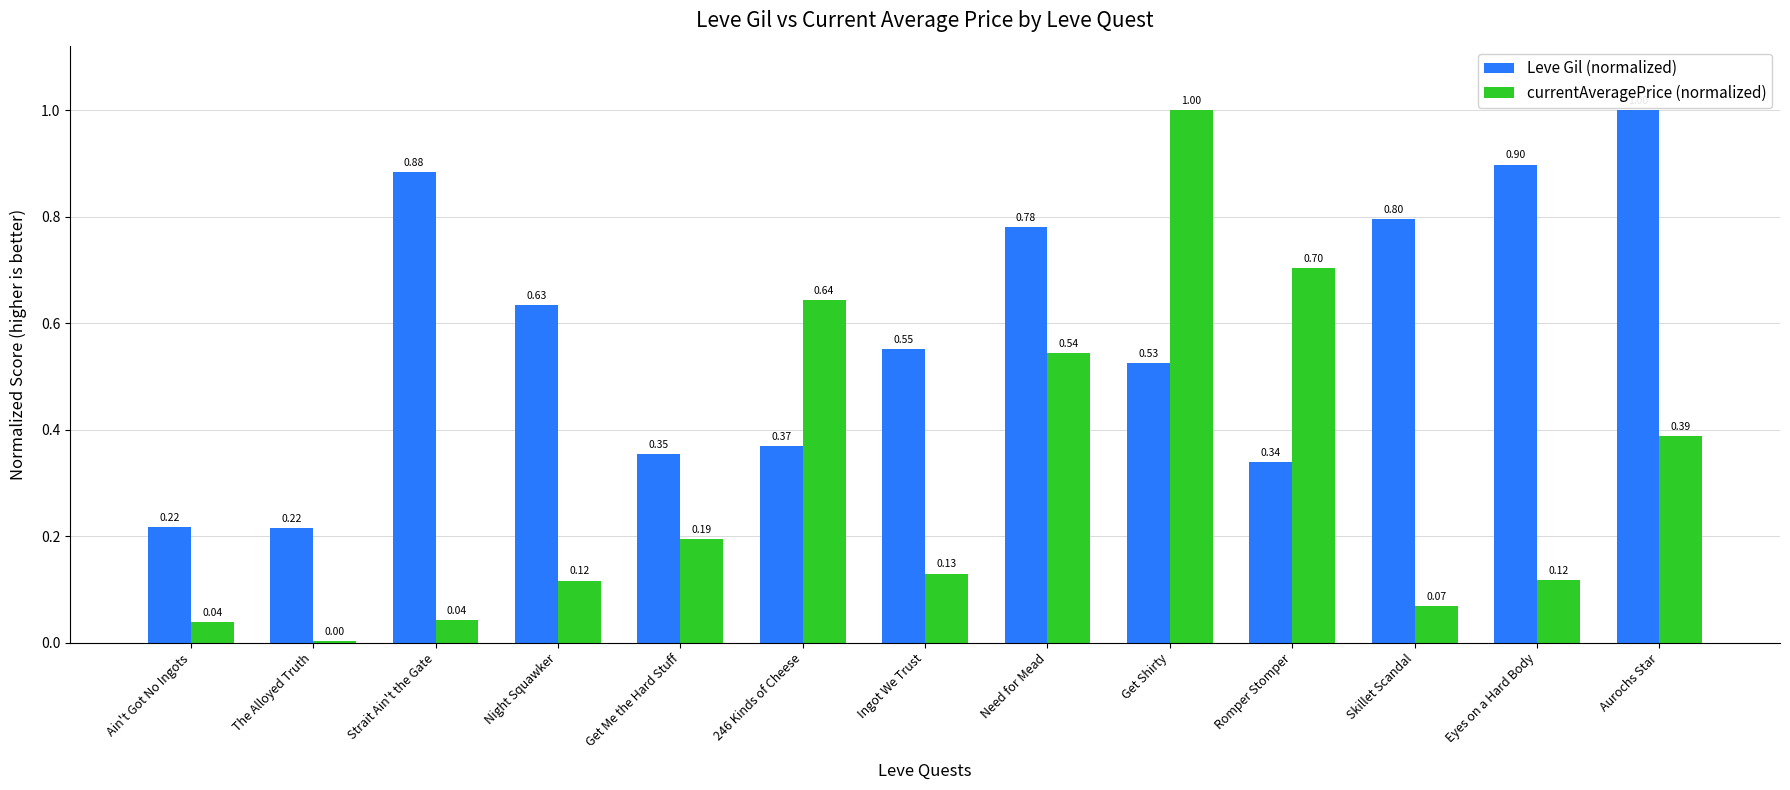

Between The Alloyed Truth and 246 Kinds of Cheese, which series saw the biggest shift?

currentAveragePrice (normalized)